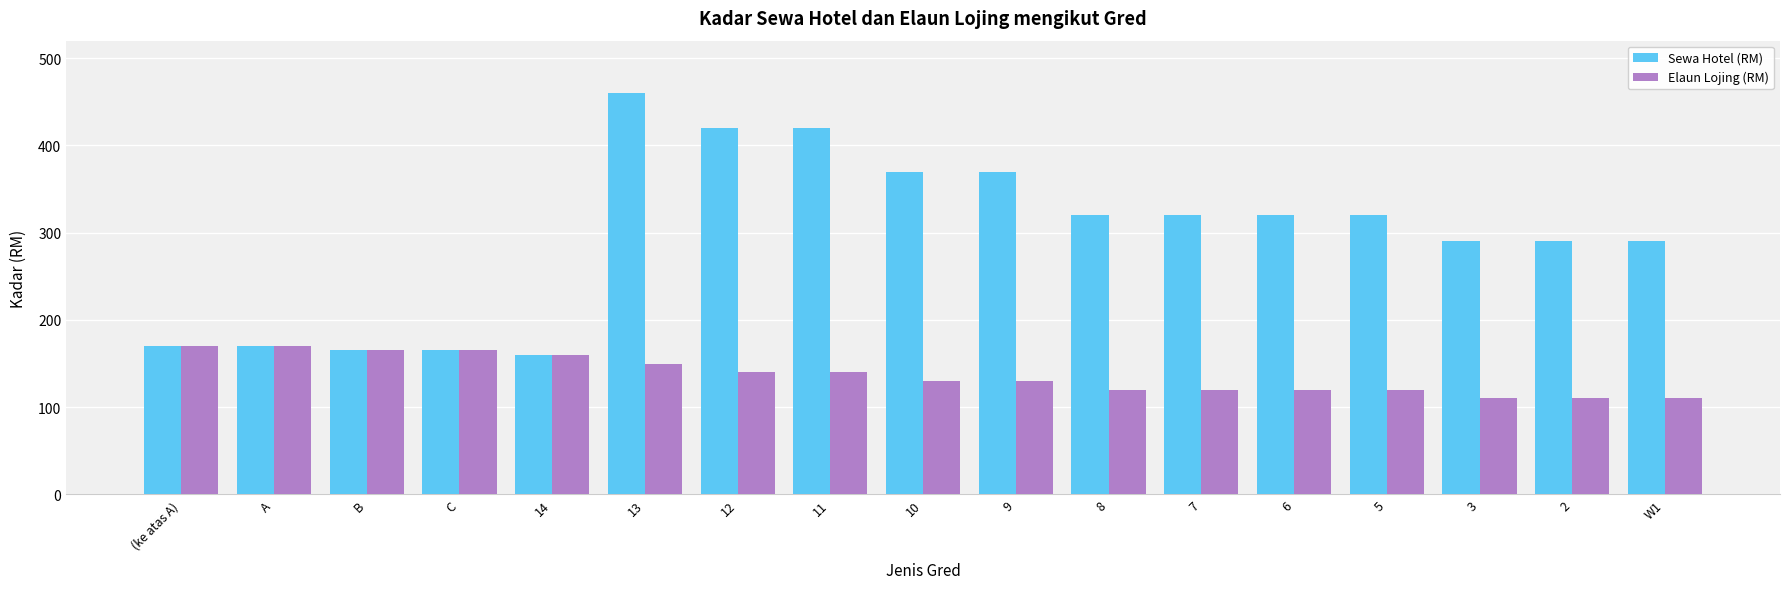

What is the sum of the Elaun Lojing (RM) values at 8 and 11?

260